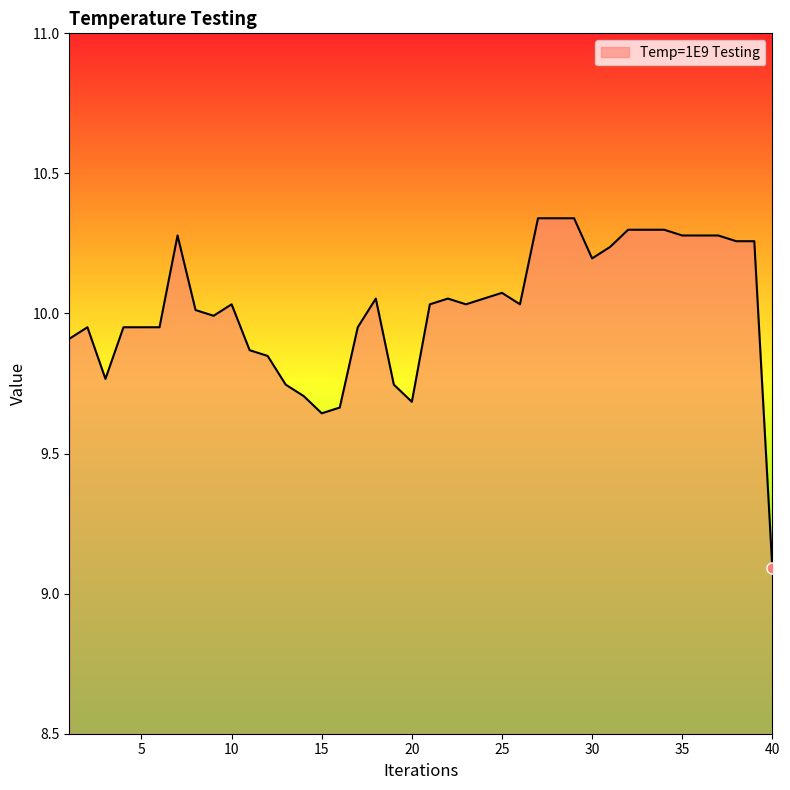

What is the smallest value displayed?

9.1